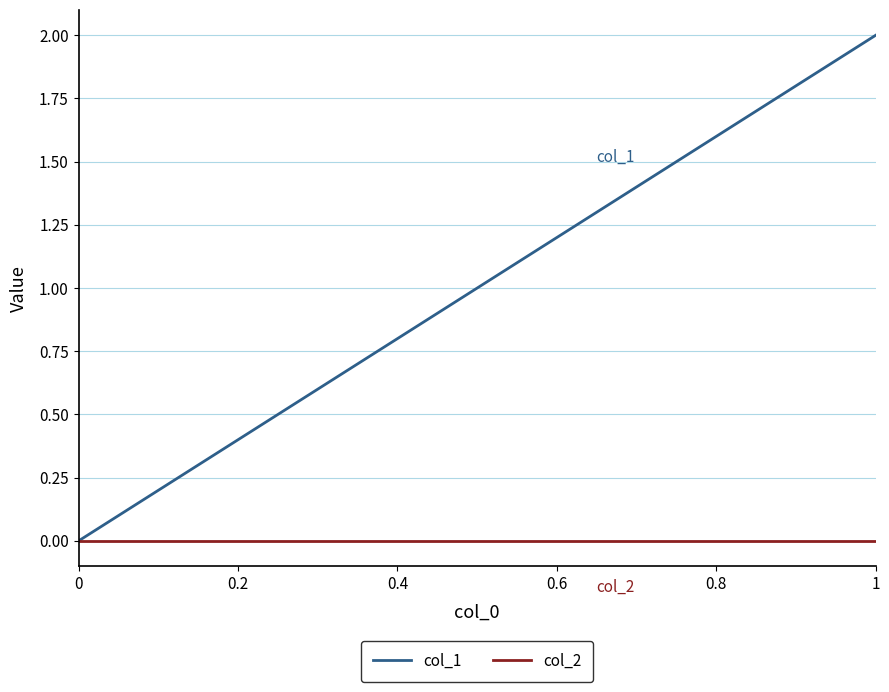

How many distinct data groups are displayed?

2